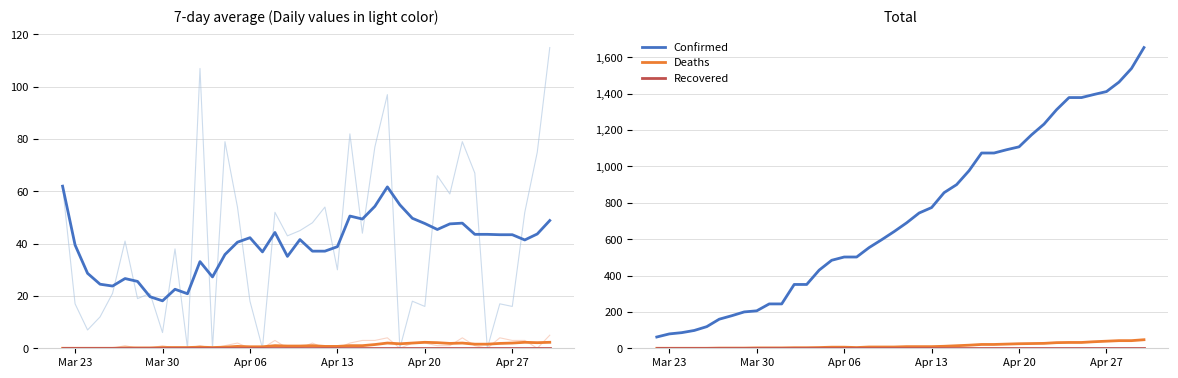

What are all the series names shown in the legend?

Confirmed, Deaths, Recovered